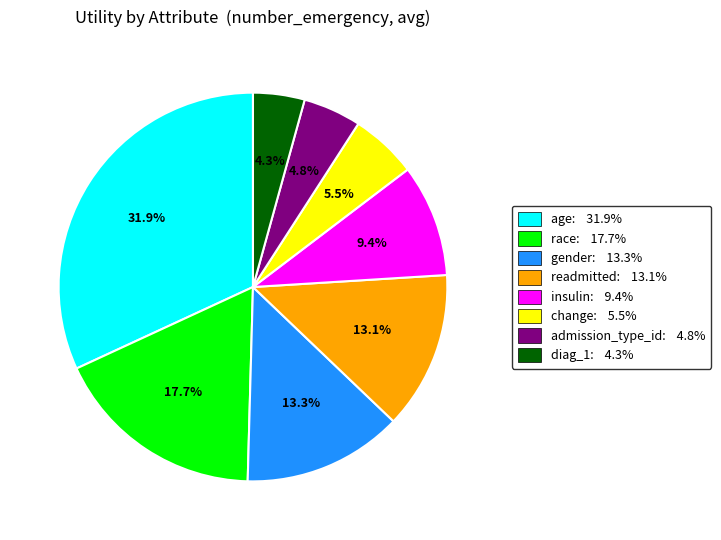

What is the largest slice in the pie chart?

age